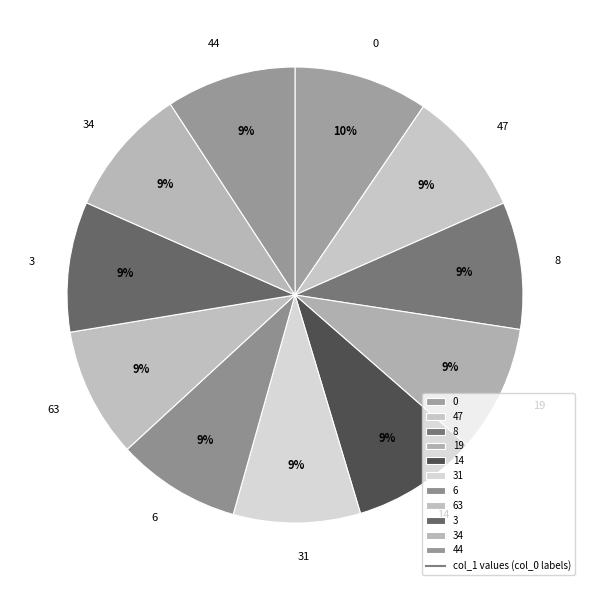

To the nearest percent, what is the combined percentage of 31 and 14?

18%